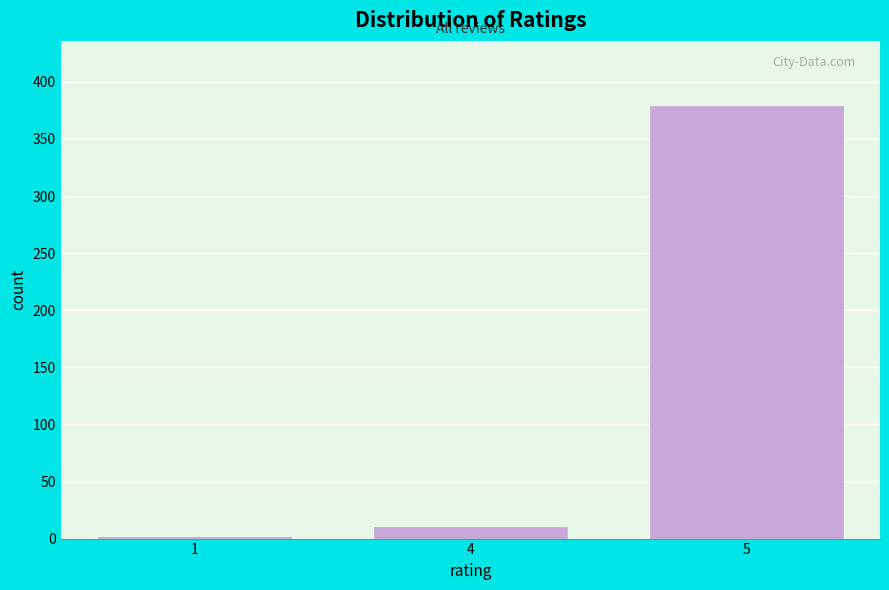

Reading right to left, transcribe all the data shown in this chart.

5=379	4=10	1=1